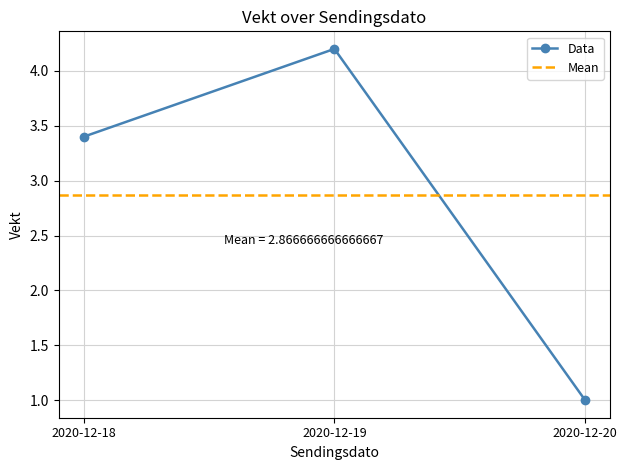

What is the difference between the second highest and minimum values?

2.4